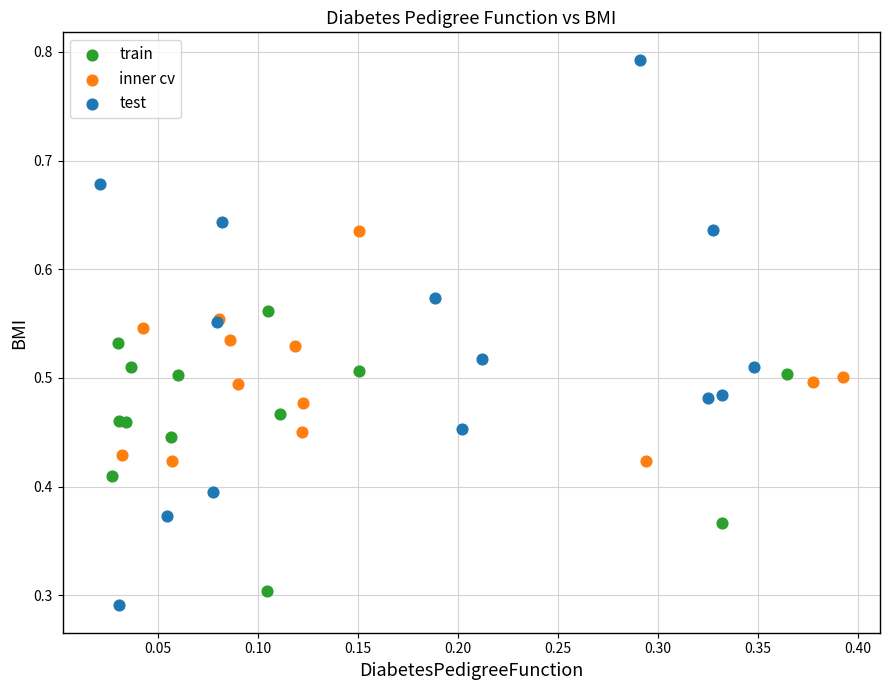

Which series contains the highest Y value?

test